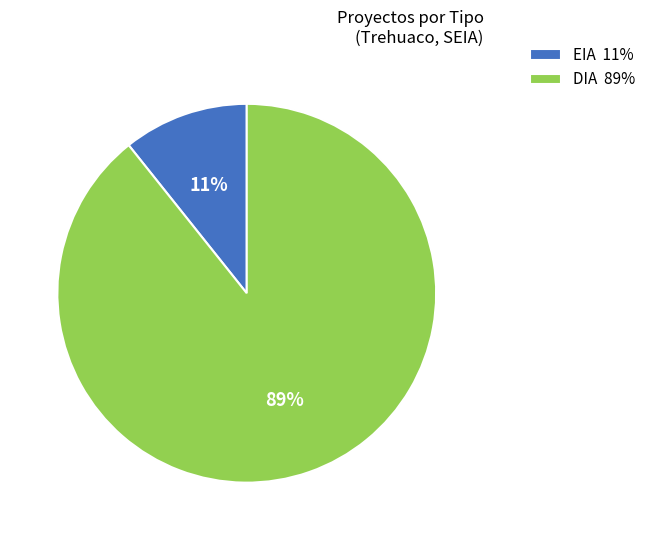

Does any single category account for the majority?

Yes